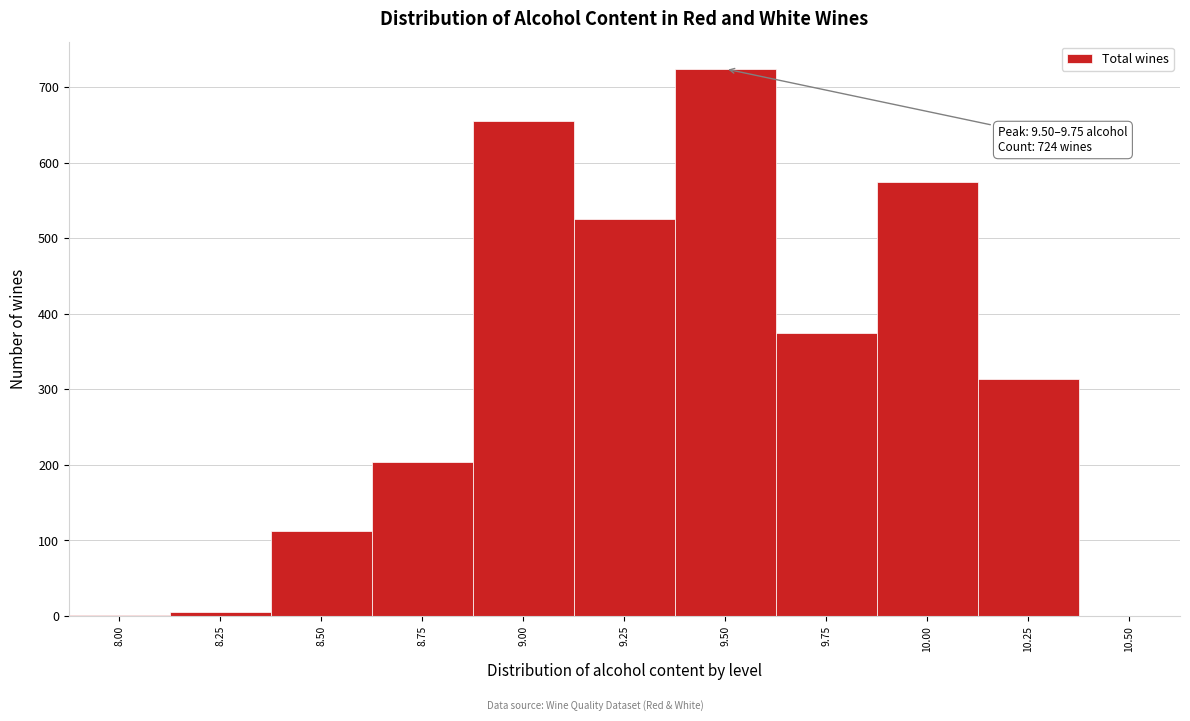

What is the sum of all values?

3491